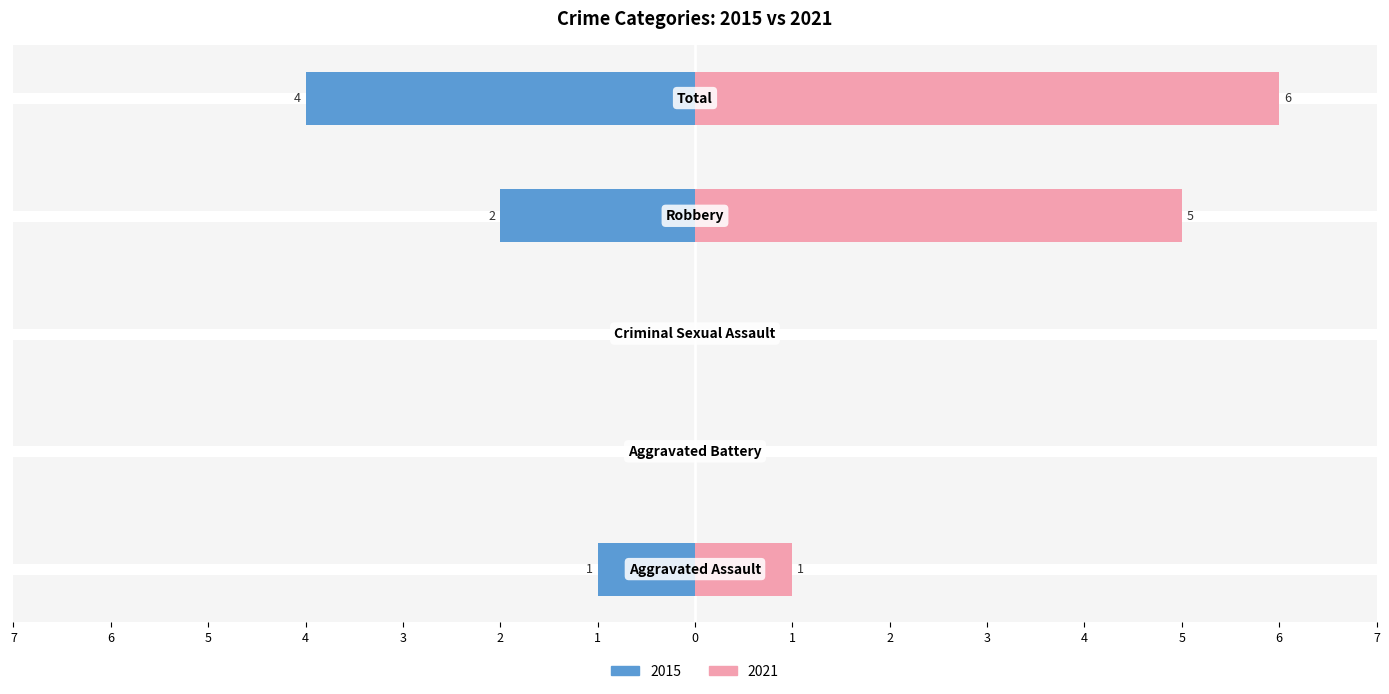

Which series has the largest range (max minus min)?

2021